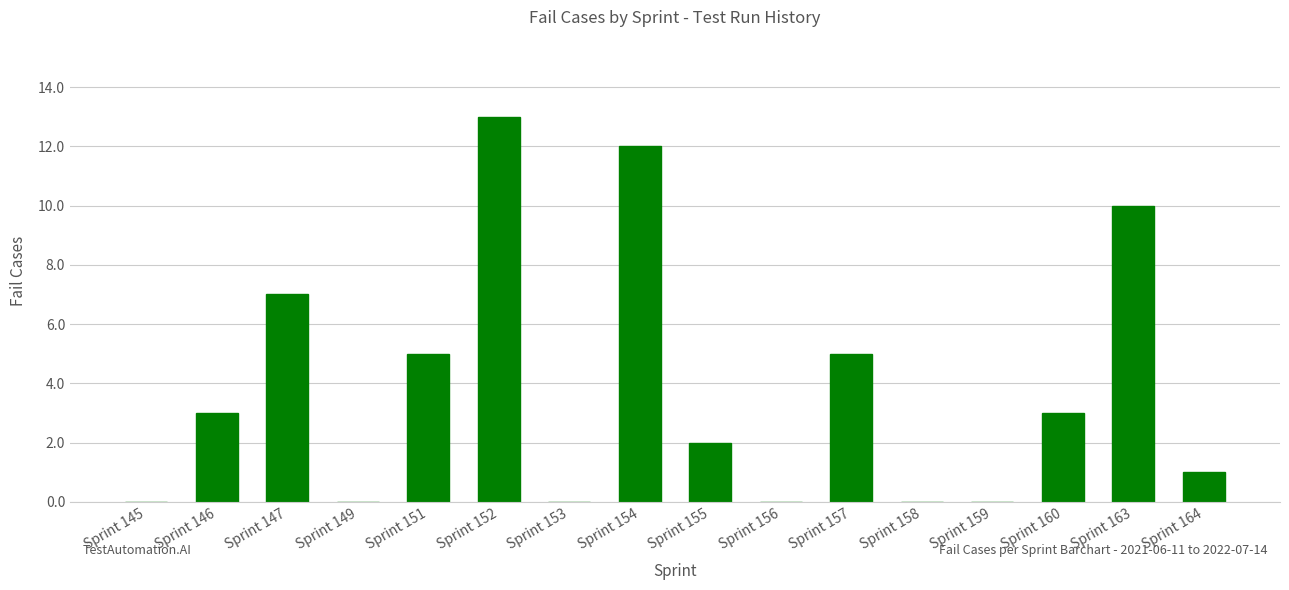

What is the sum of the values at Sprint 155 and Sprint 146?

5